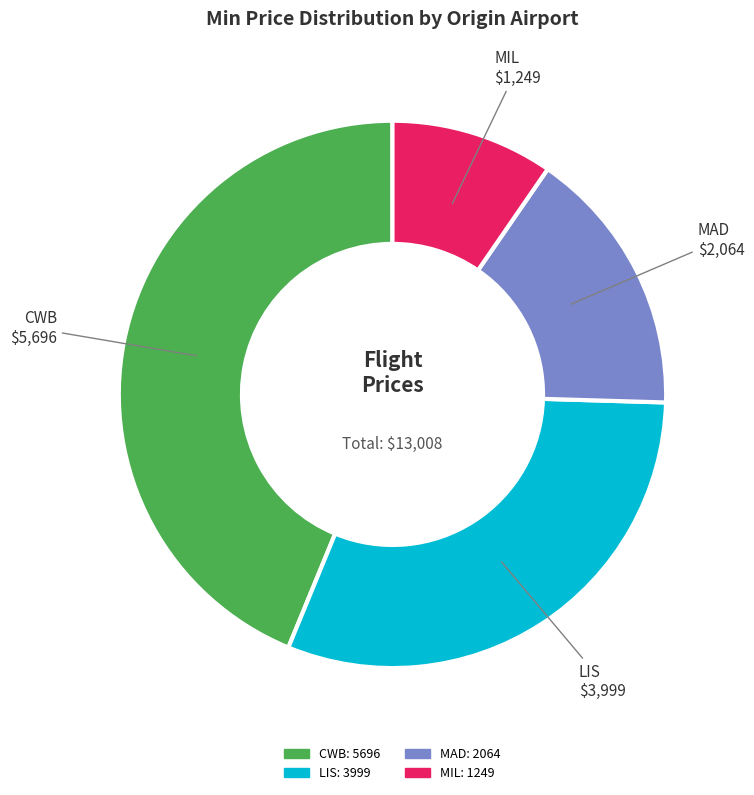

Between LIS and MAD, which is larger?

LIS